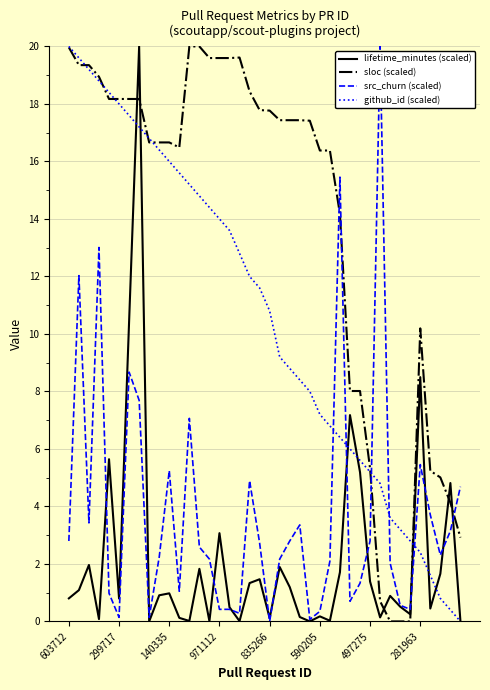

What is the maximum value shown in the chart?

20.0